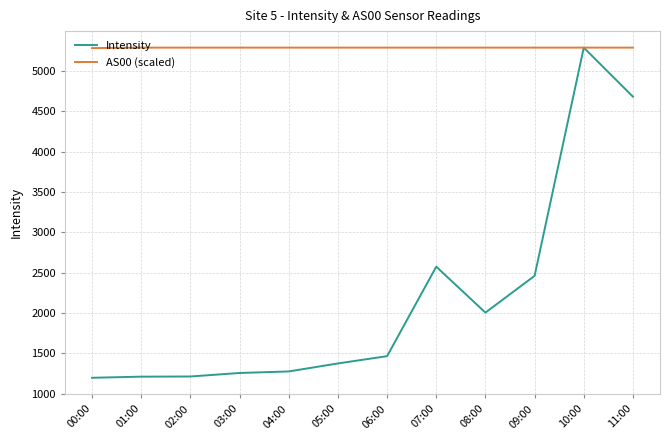

The value of Intensity at 07:00 is 2574.0. True or false?

True